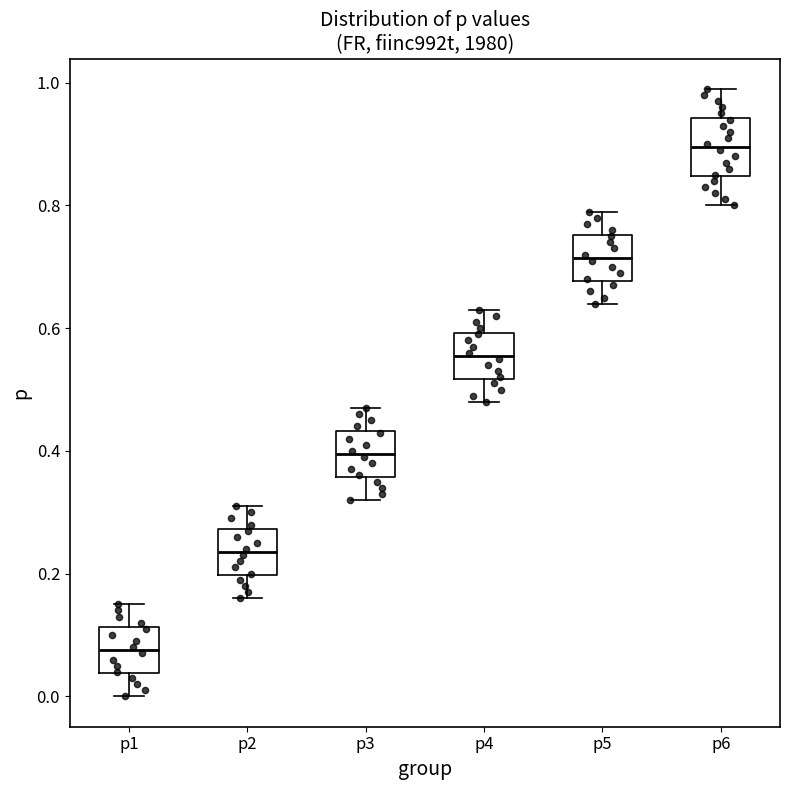

Reading left to right, read every box against the y-axis: the position of its median line, the range the box covers, and the ends of its whiskers. The values are not printed on the chart, so give them approximately, as read against the axis.

p1: median 0.08, box 0.04 to 0.12, whiskers 0.00 to 0.16
p2: median 0.24, box 0.20 to 0.28, whiskers 0.16 to 0.32
p3: median 0.40, box 0.36 to 0.44, whiskers 0.32 to 0.48
p4: median 0.56, box 0.52 to 0.60, whiskers 0.48 to 0.64
p5: median 0.72, box 0.68 to 0.76, whiskers 0.64 to 0.80
p6: median 0.90, box 0.84 to 0.94, whiskers 0.80 to 1.00